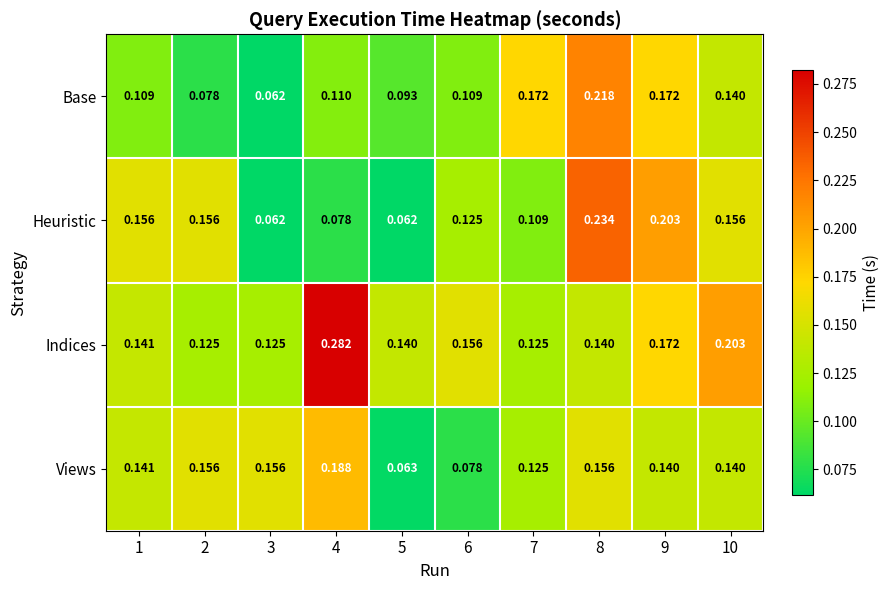

At which category is the sum across all series the highest?

8